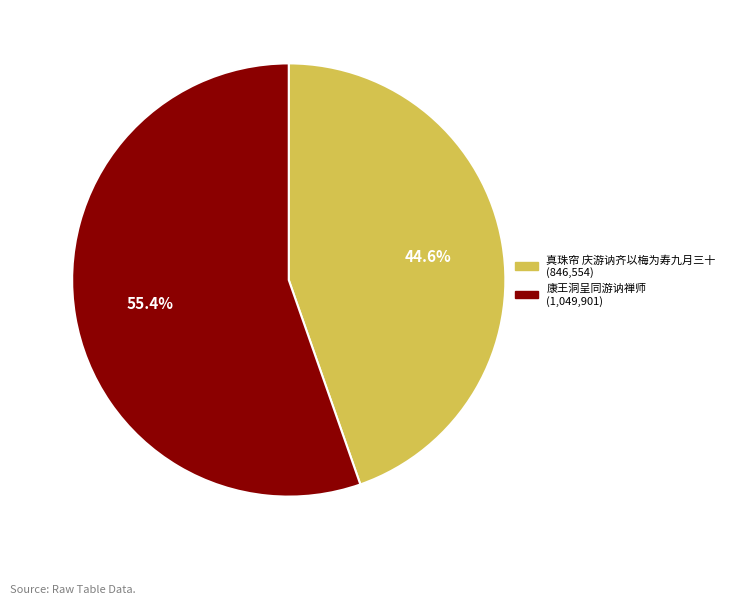

The 康王洞呈同游讷禅师 slice represents 55% of the pie. True or false?

True